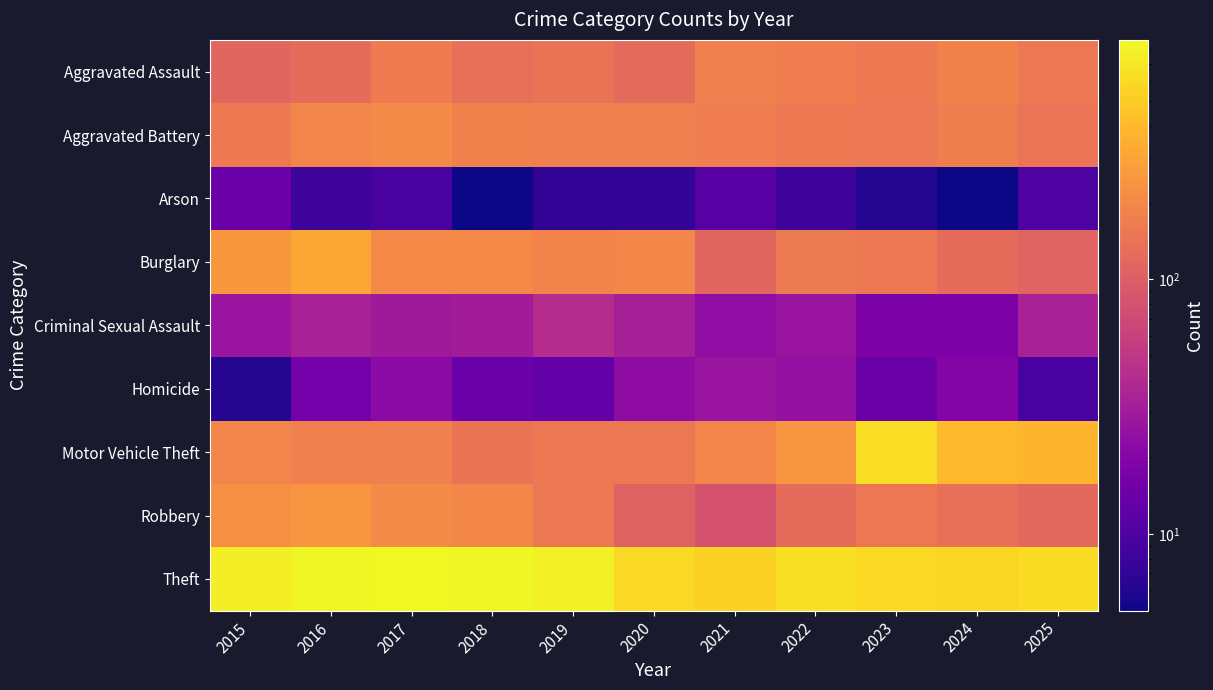

List the series in order of their peak value, lowest first.

Arson, Homicide, Criminal Sexual Assault, Aggravated Assault, Aggravated Battery, Robbery, Burglary, Motor Vehicle Theft, Theft